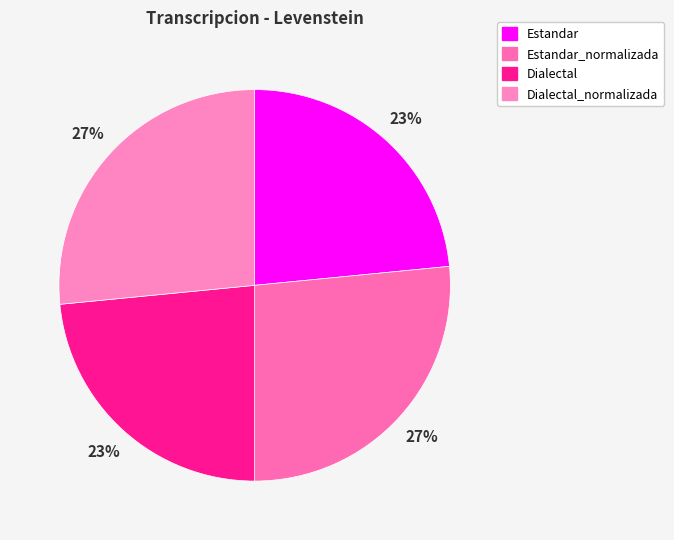

What is the total percentage of Dialectal_normalizada and Estandar?

50.0%